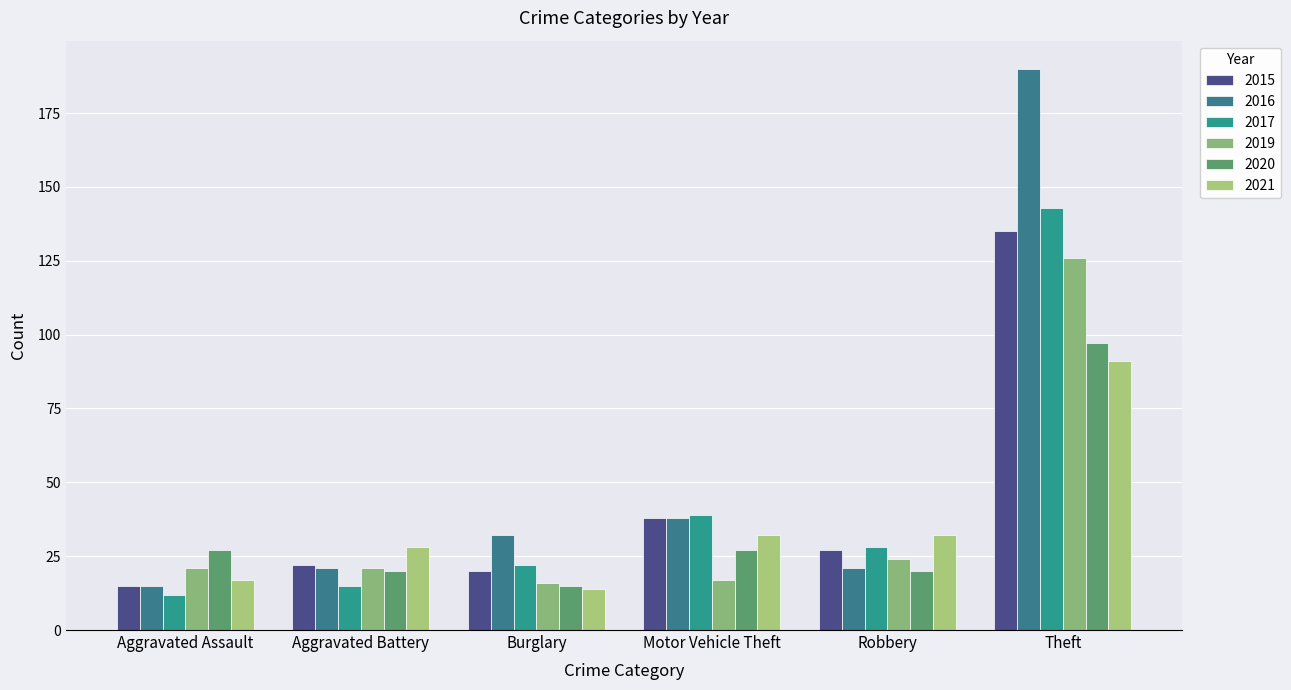

Are the bars grouped side by side (vs. stacked)?

Yes